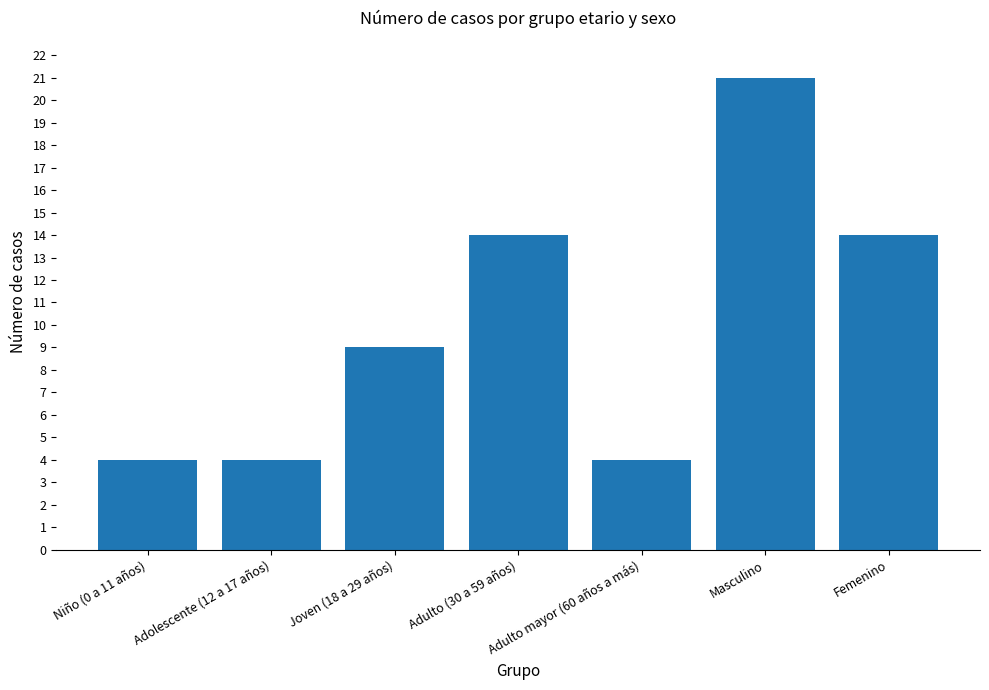

The chart shows a value of 6 at Adulto mayor (60 años a más). True or false?

False